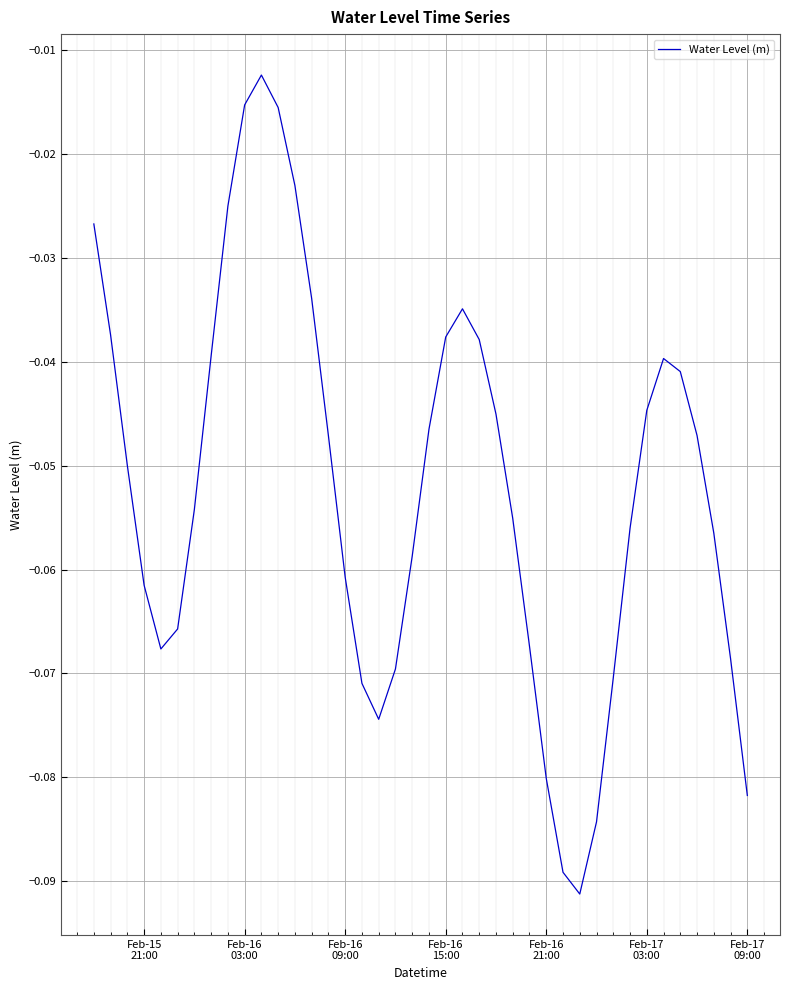

How many interior local valleys (lower than both neighbors) does the data have?

3